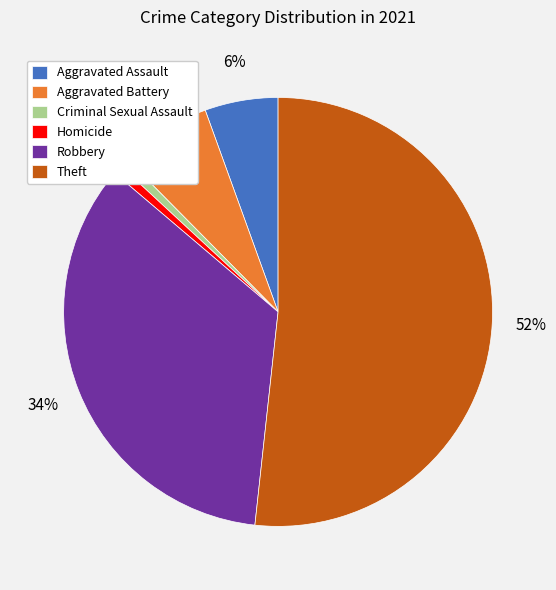

To the nearest percent, what is the combined percentage of Aggravated Assault and Theft?

57%